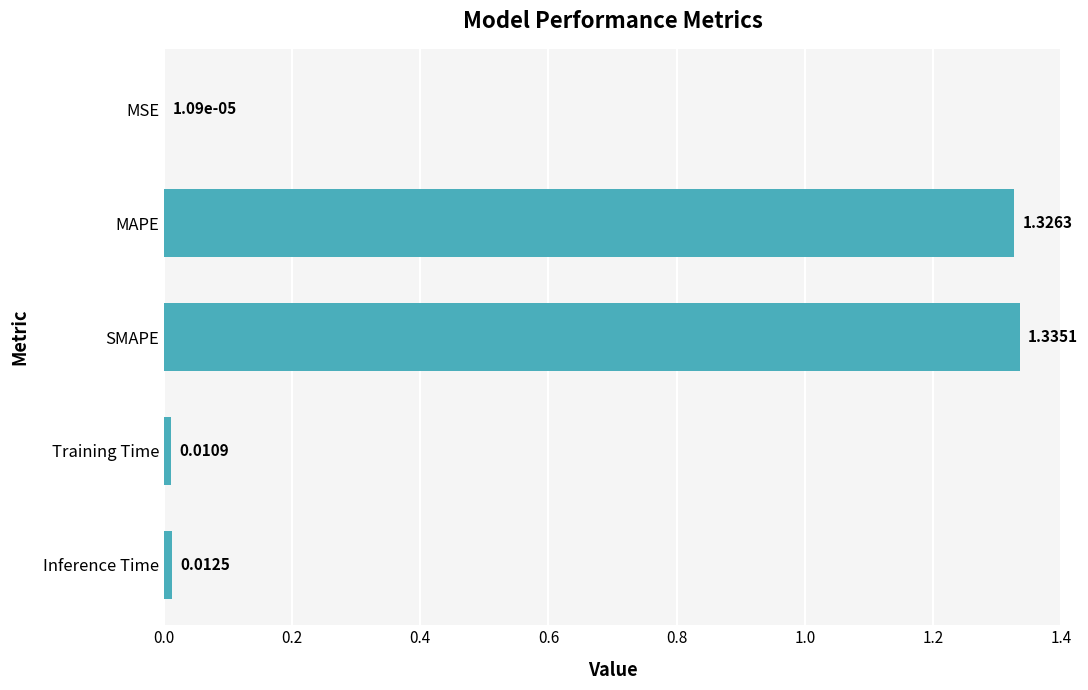

What is the average value?

0.5